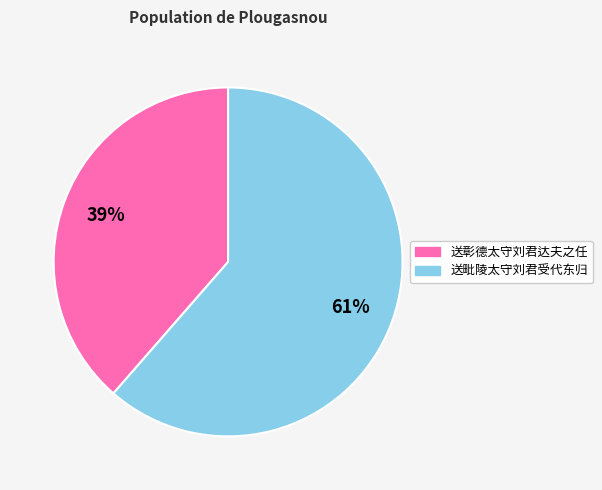

What is the smallest slice in the pie chart?

送彰德太守刘君达夫之任